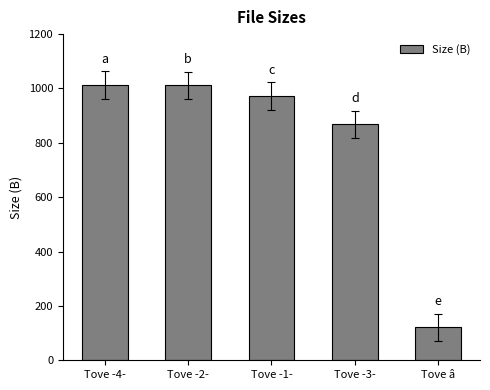

What is the difference between the values at Tove -2- and Tove -3-?

144